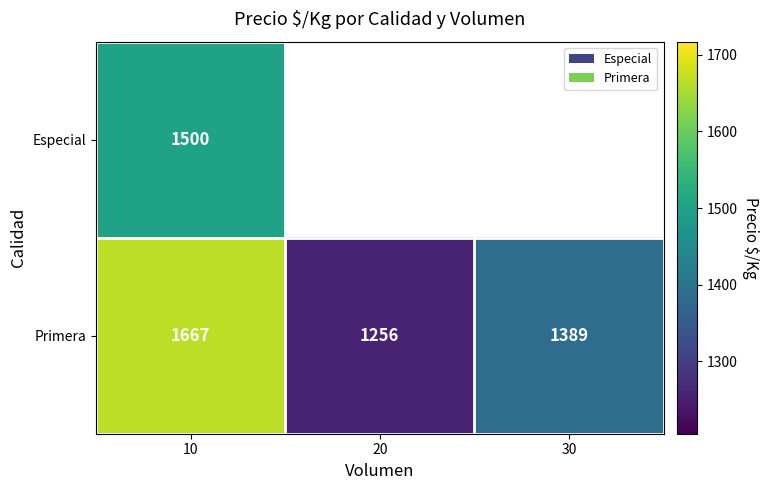

At which label does Primera reach its minimum?

20